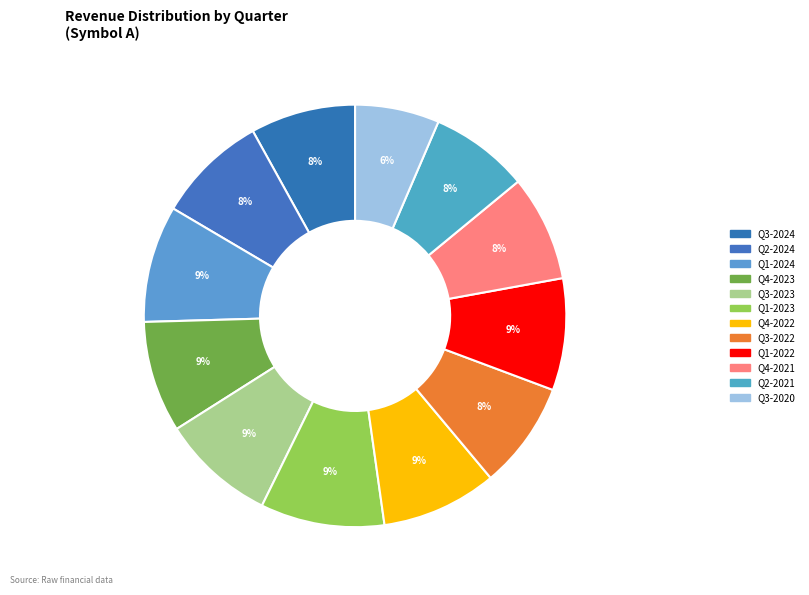

Count the number of slices in the pie.

12